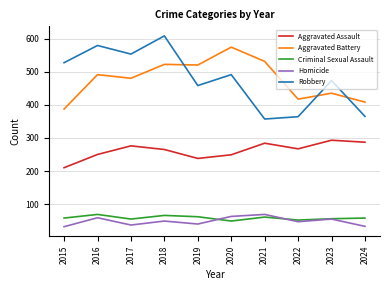

The value of Criminal Sexual Assault at 2019 is 62. True or false?

True